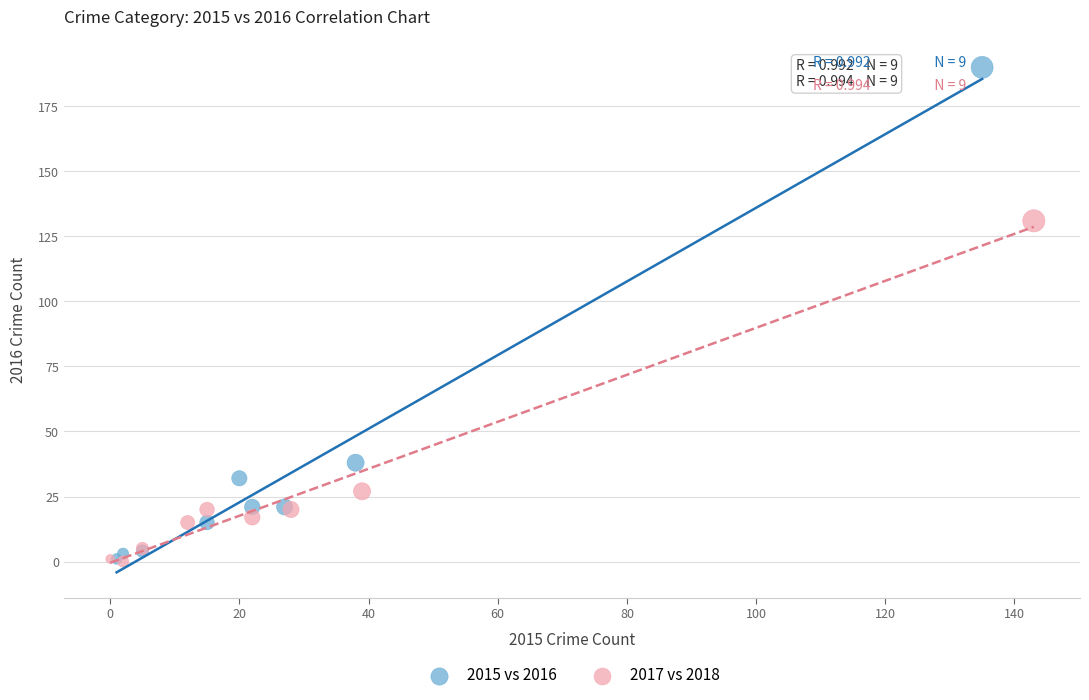

Which series has the widest spread of Y values?

2015 vs 2016